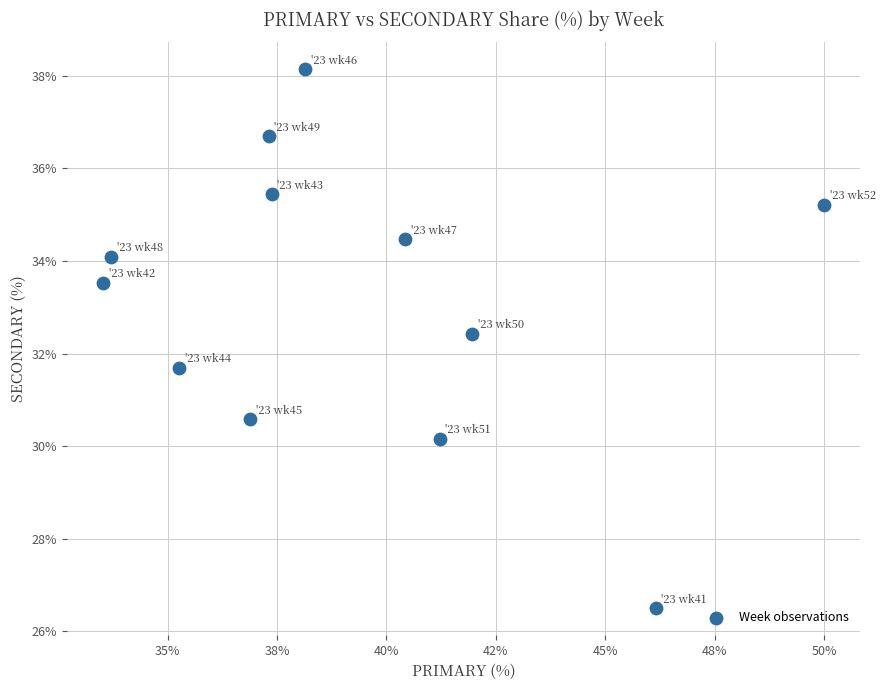

What is the range of Y values (max minus min)?

11.6